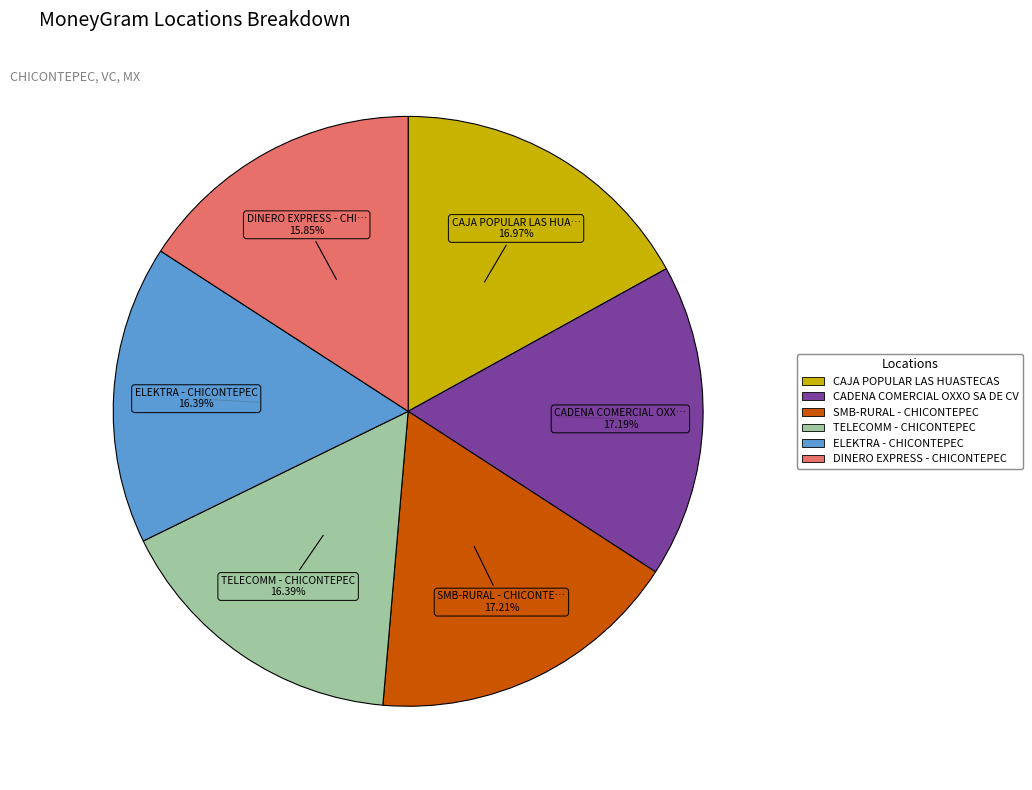

To the nearest percent, what is the combined percentage of DINERO EXPRESS - CHICONTEPEC and CADENA COMERCIAL OXXO SA DE CV?

33%